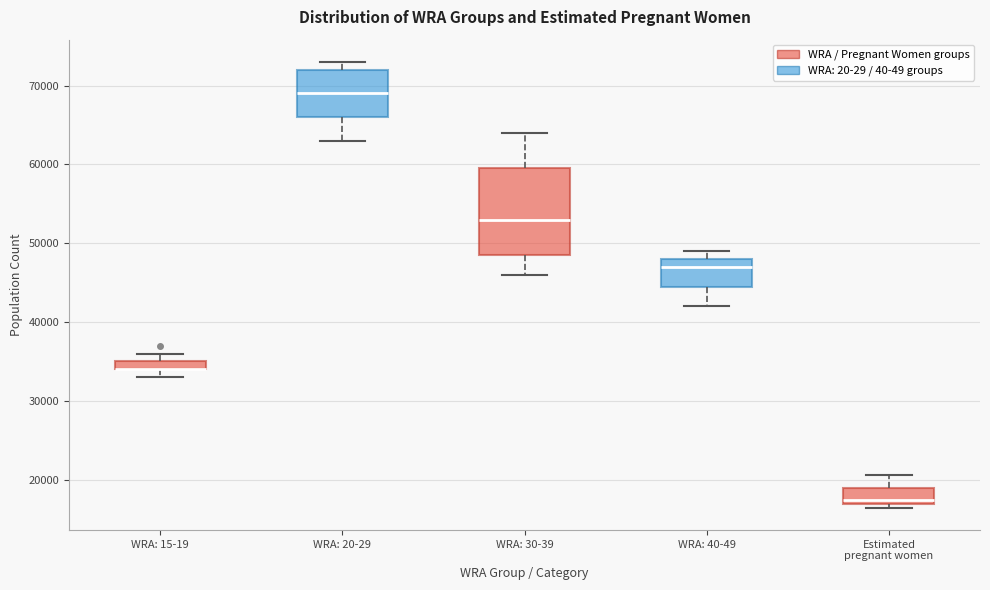

Where is the lower edge of the box for WRA: 15-19 on the y-axis? The values are not printed on the chart, so give them approximately, as read against the axis.

34000